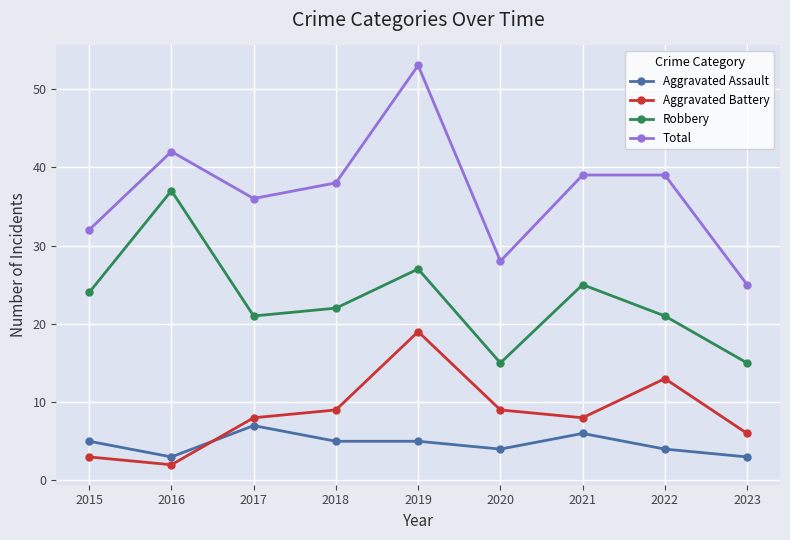

Reading left to right, what are all the values shown in this chart?

Aggravated Assault: 5	3	7	5	5	4	6	4	3
Aggravated Battery: 3	2	8	9	19	9	8	13	6
Robbery: 24	37	21	22	27	15	25	21	15
Total: 32	42	36	38	53	28	39	39	25